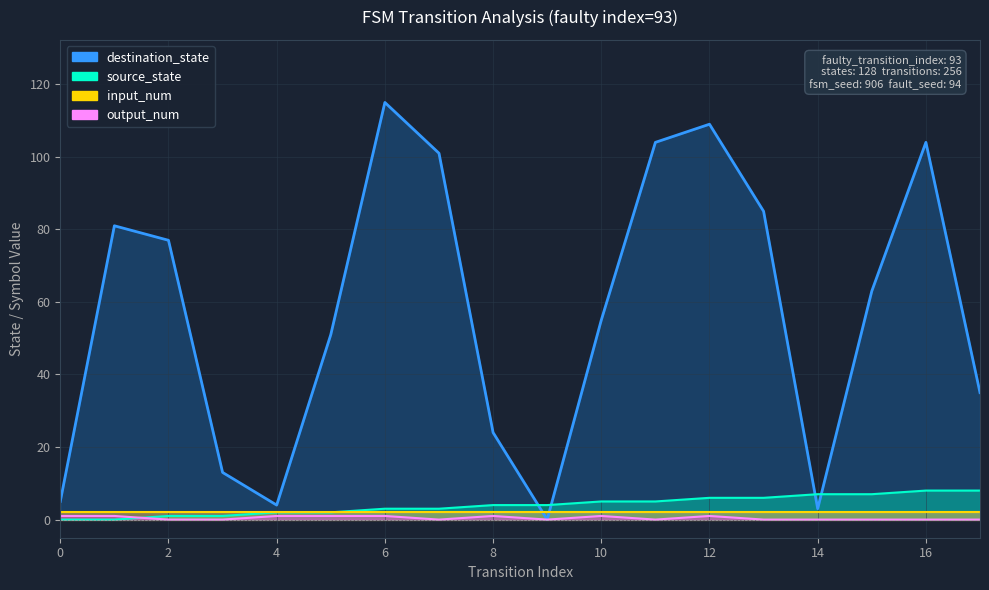

Is it true that source_state equals 2 at 10?

False